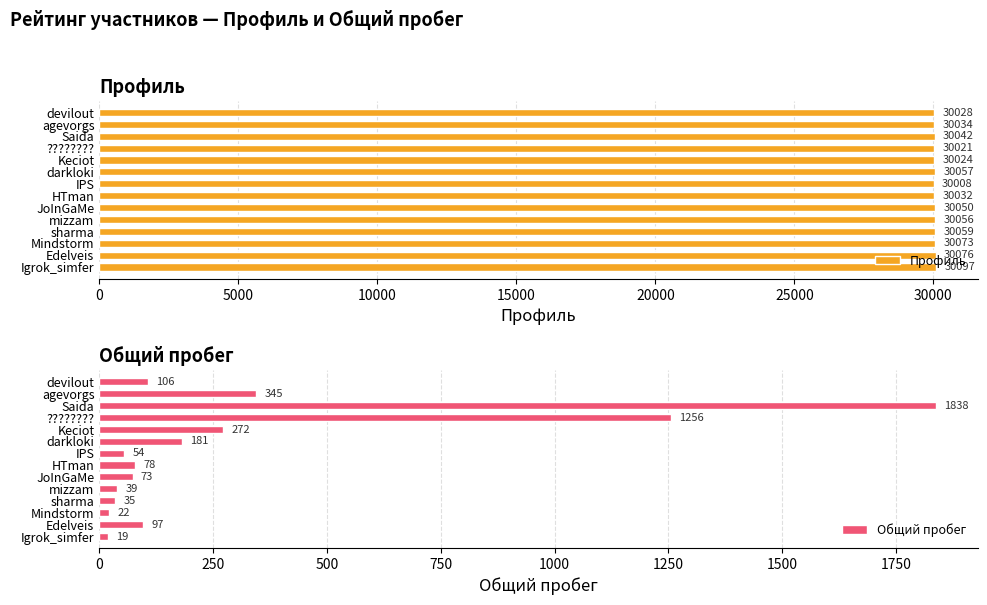

What is the approximate value of Профиль at mizzam?

30056